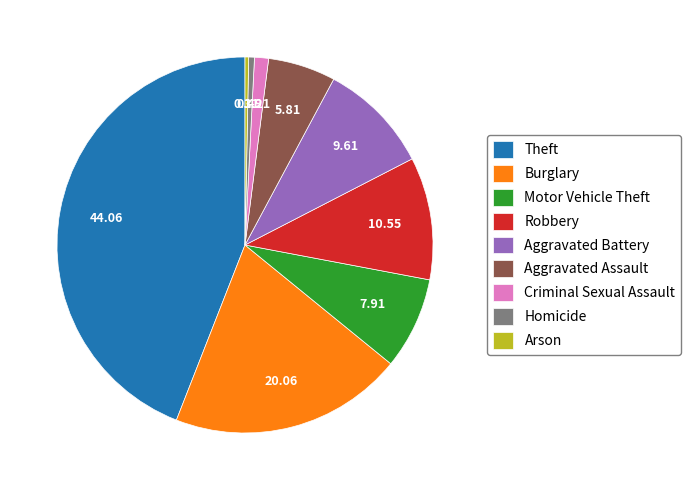

Is there a majority slice in this chart?

No